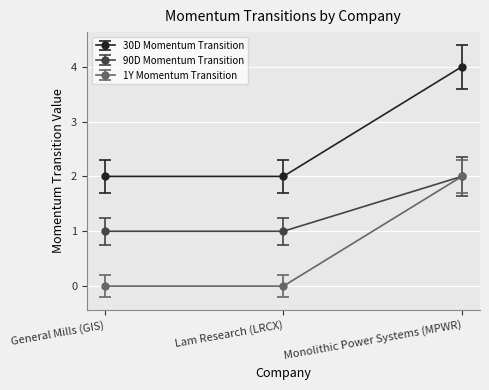

What is the difference between the maximum and minimum values in the 90D Momentum Transition series?

1